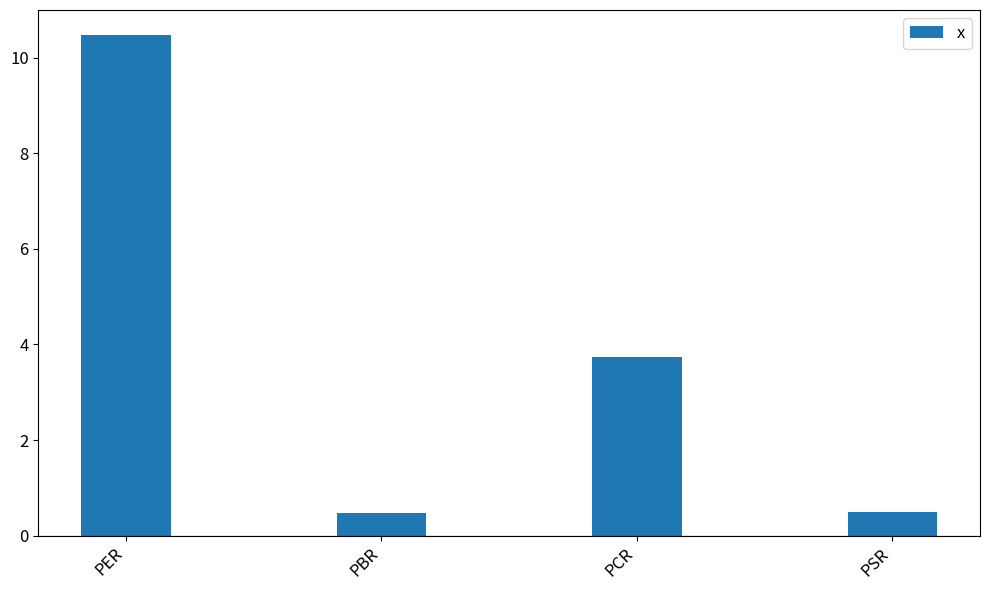

What is the average value?

3.8